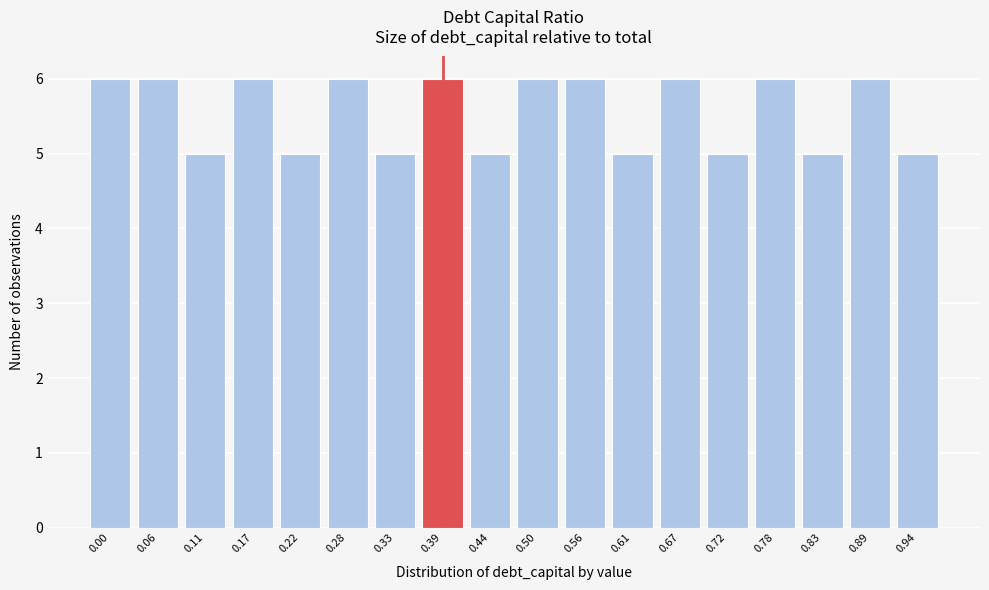

Reading right to left, list all the values displayed in this chart.

0.94=5	0.89=6	0.83=5	0.78=6	0.72=5	0.67=6	0.61=5	0.56=6	0.50=6	0.44=5	0.39=6	0.33=5	0.28=6	0.22=5	0.17=6	0.11=5	0.06=6	0.00=6